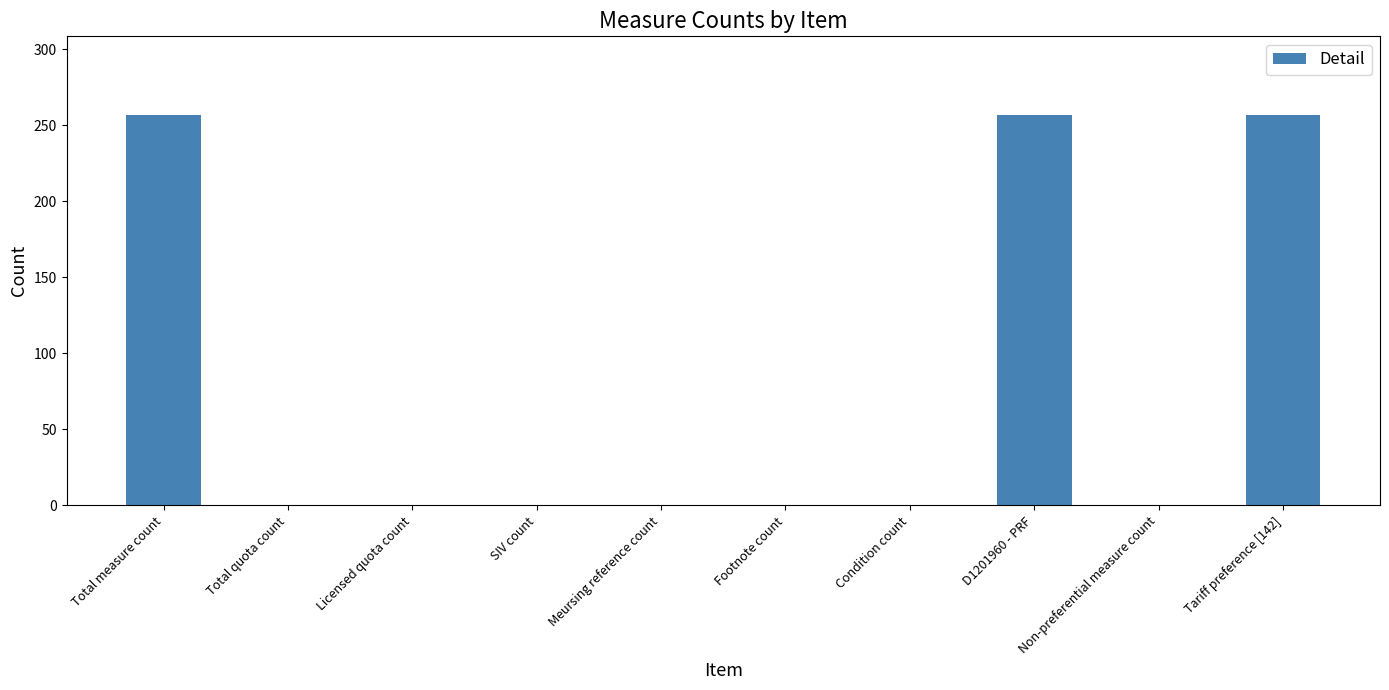

Is it true that the value at Total quota count is 0?

True